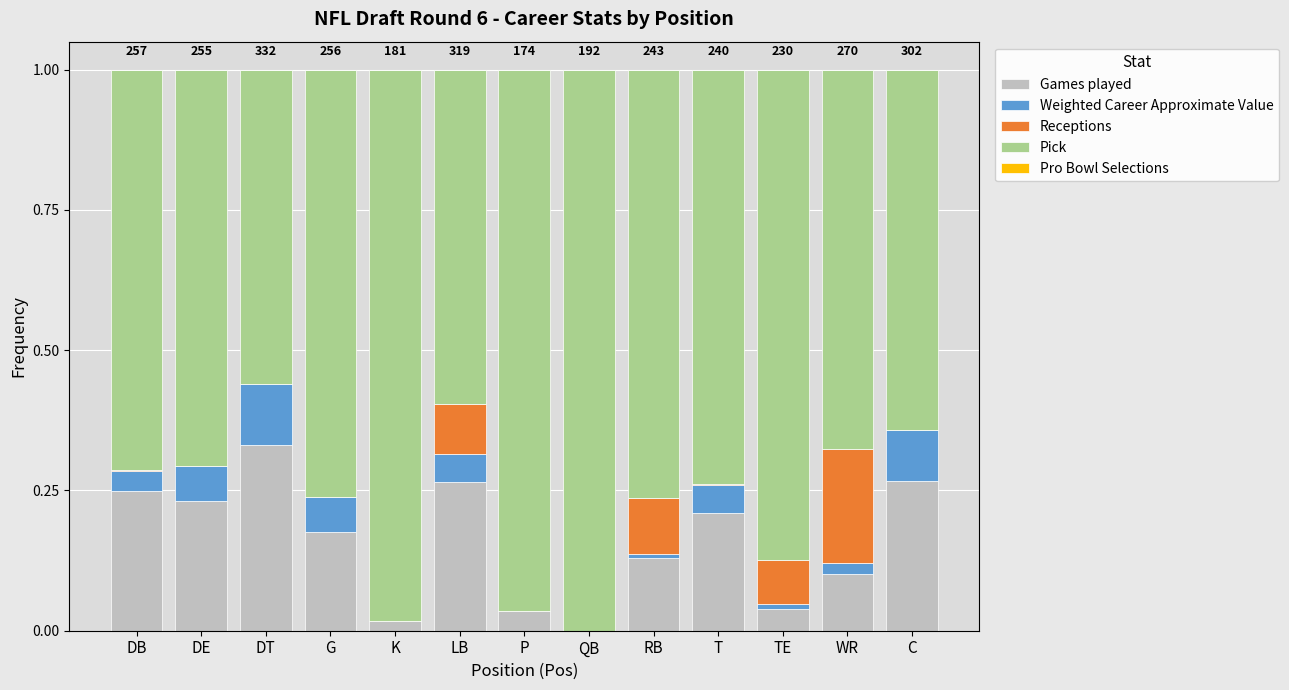

What is the sum of all Games played values?

2.1